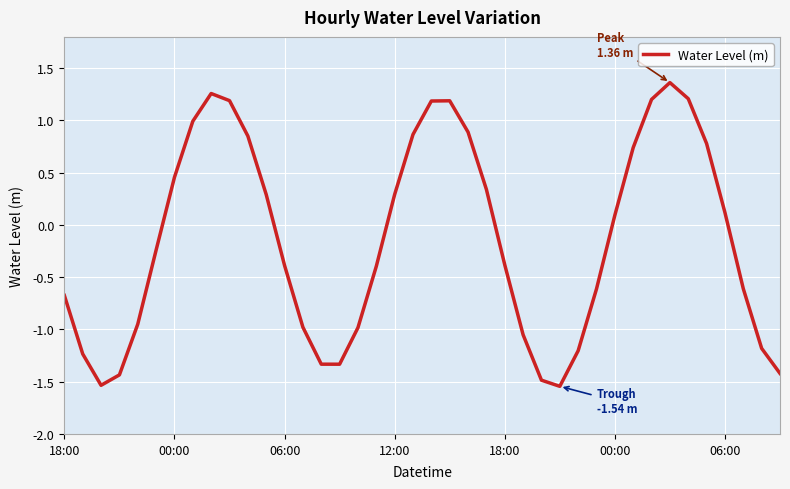

What is the maximum value shown in the chart?

1.4